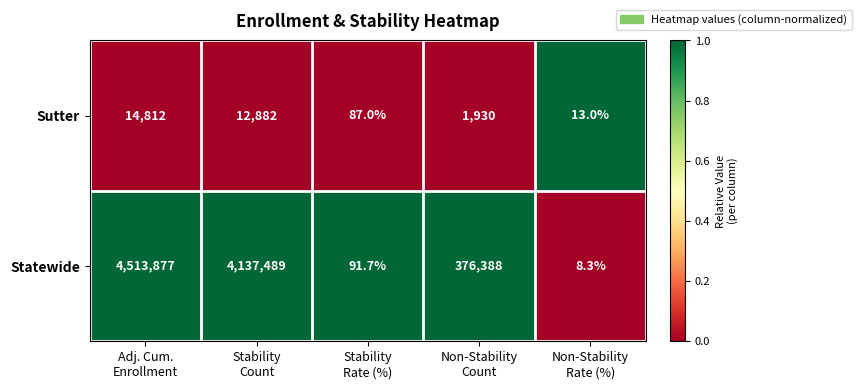

Reading left to right, list all the values displayed in this chart.

Sutter: 14812.0	12882.0	87.0	1930.0	13.0
Statewide: 4513877.0	4137489.0	91.7	376388.0	8.3